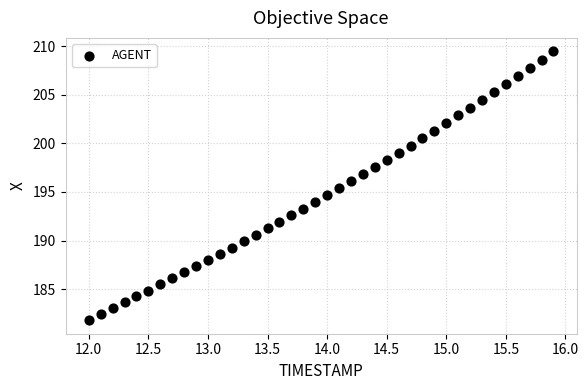

What is the range of Y values (max minus min)?

27.6